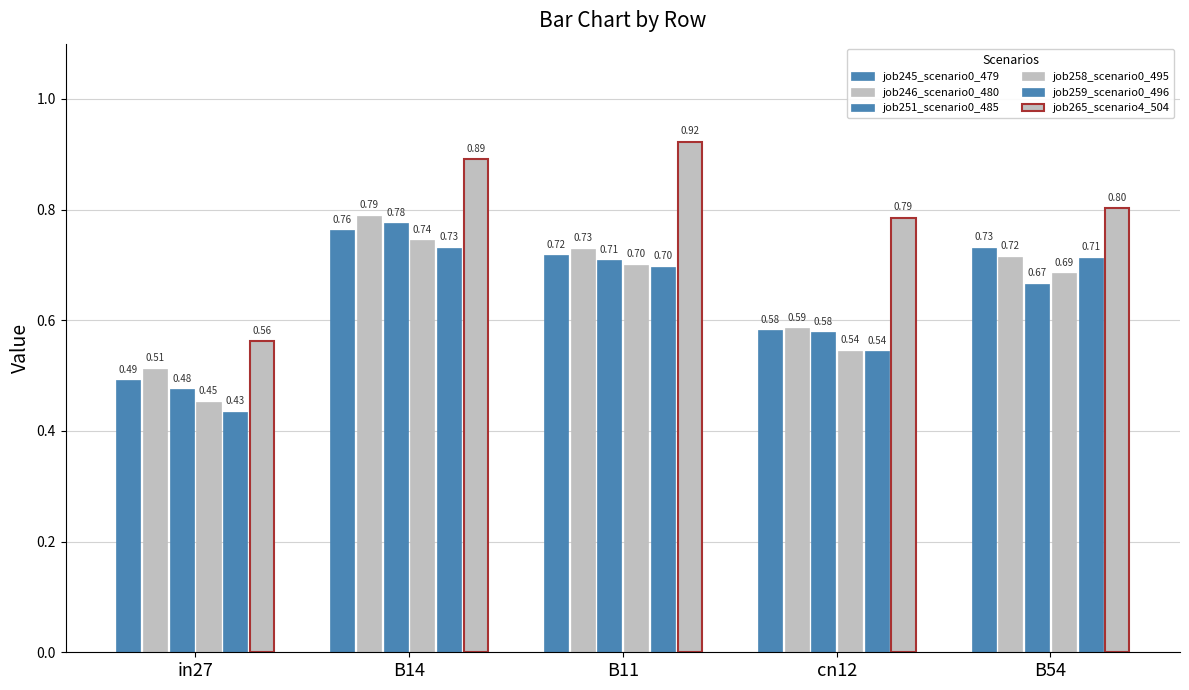

What is the label of the 5th bar from the left?

B54